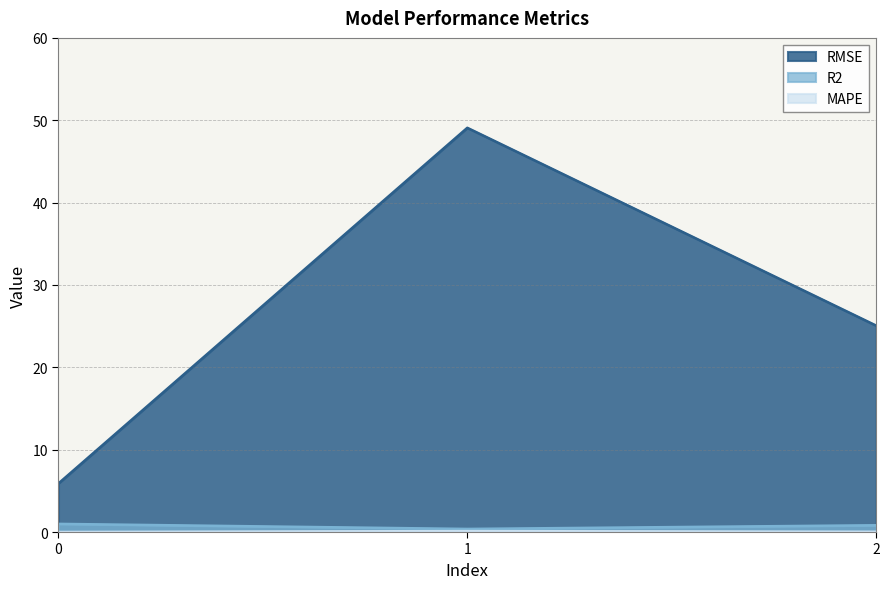

List the series in order of their peak value, lowest first.

MAPE, R2, RMSE